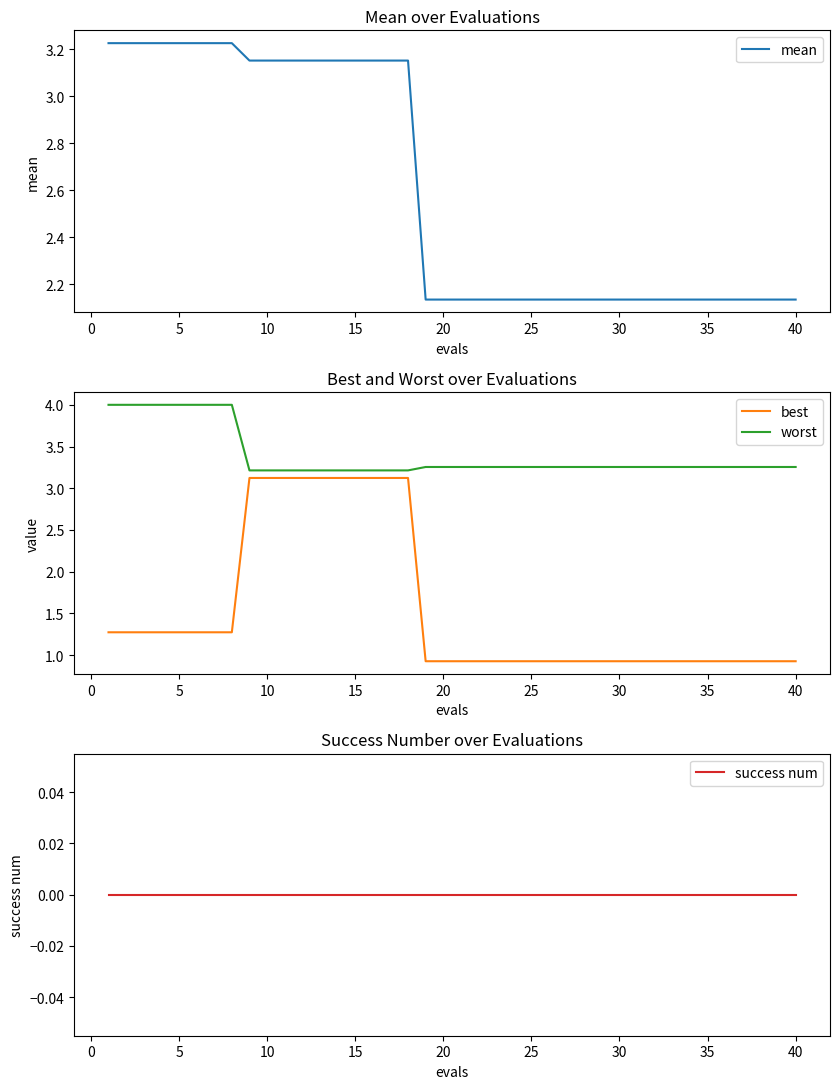

Does the chart have visible grid lines?

No